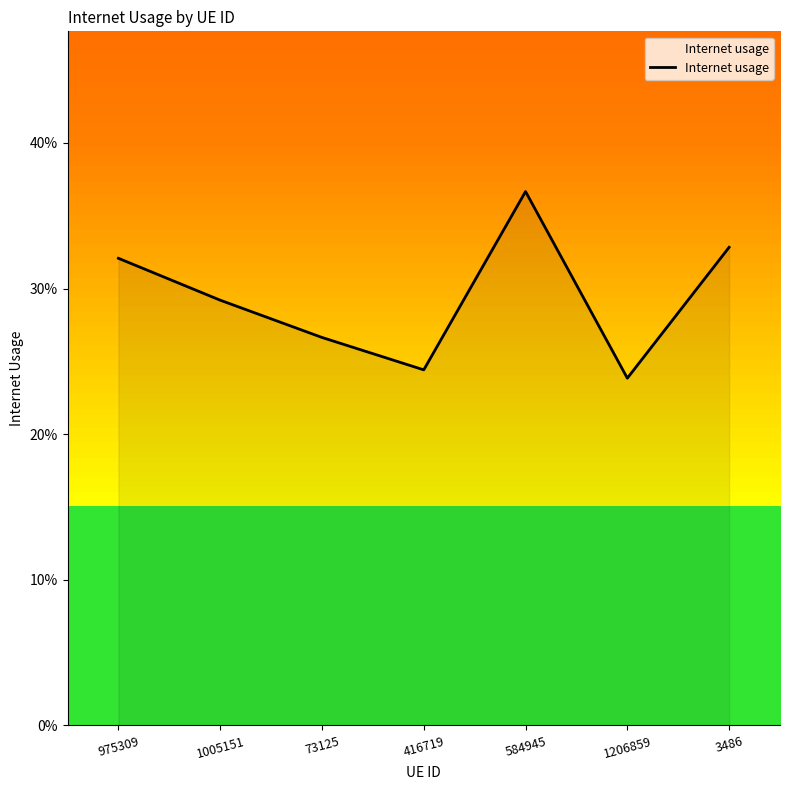

At which category does the chart reach its peak across all series?

584945